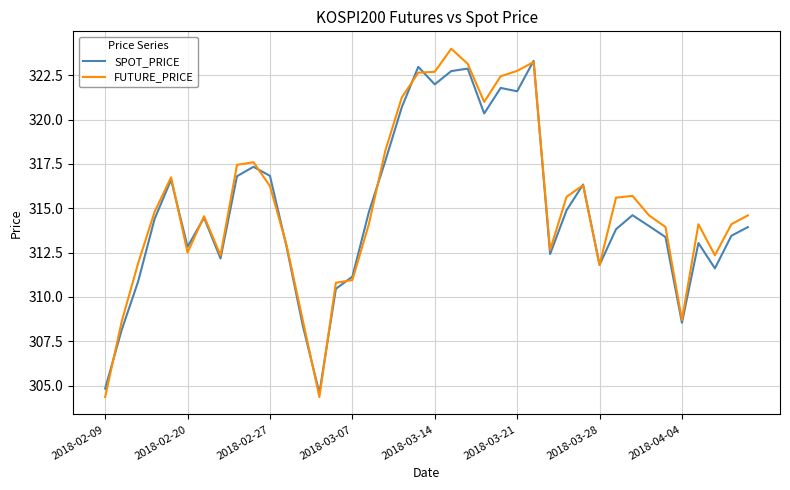

Is this an area chart (filled region under the line)?

No